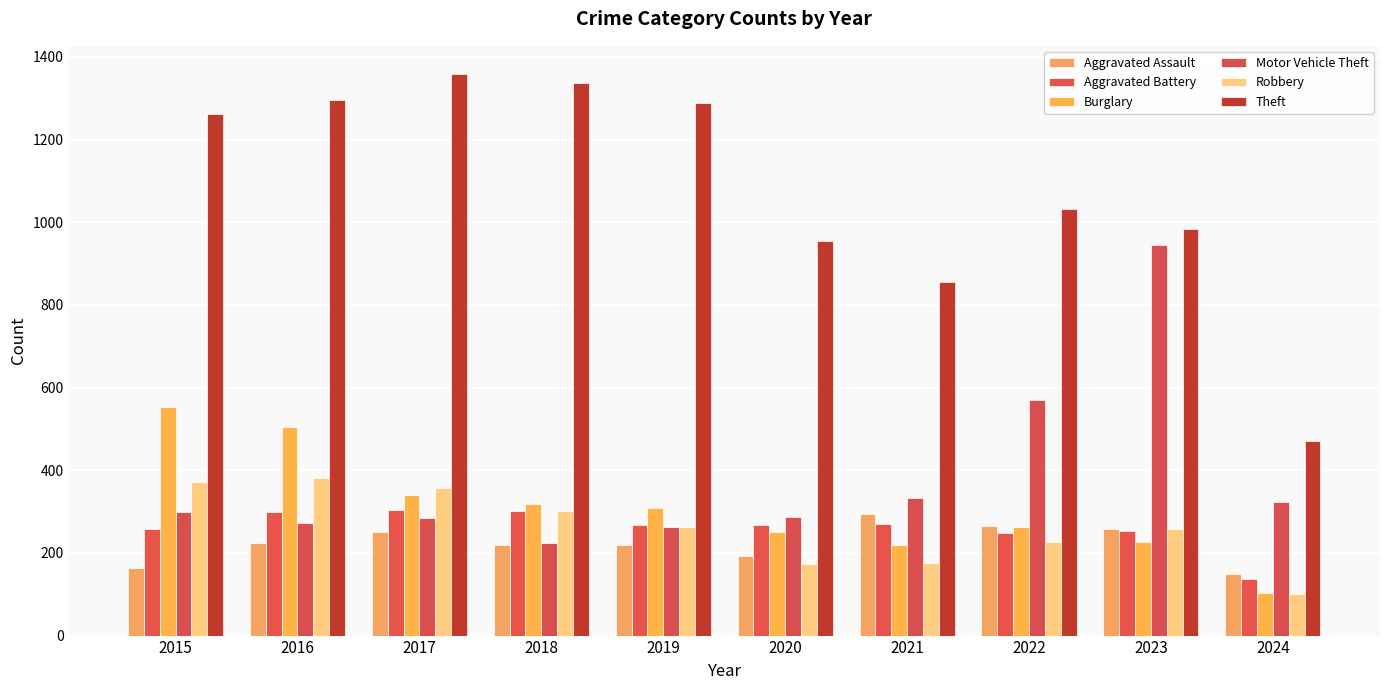

What is the difference between the second highest and minimum values in the Theft series?

865